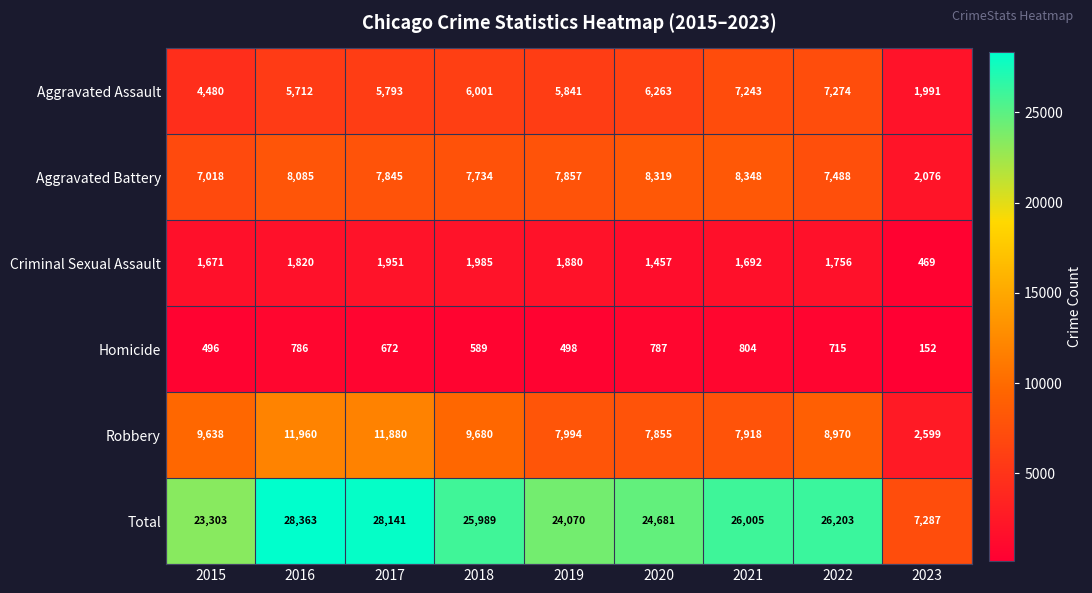

At how many categories does at least one series exceed 21358?

8